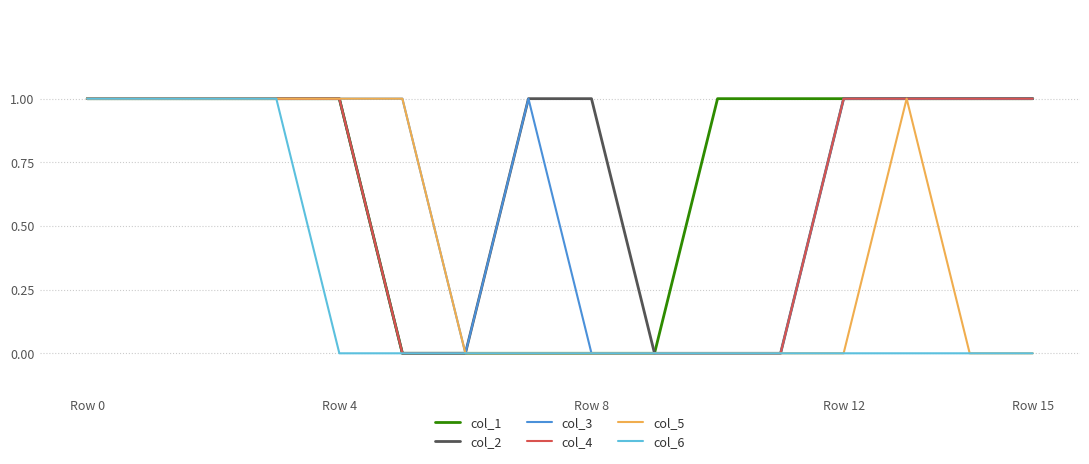

Does the chart display data point markers on the line(s)?

No